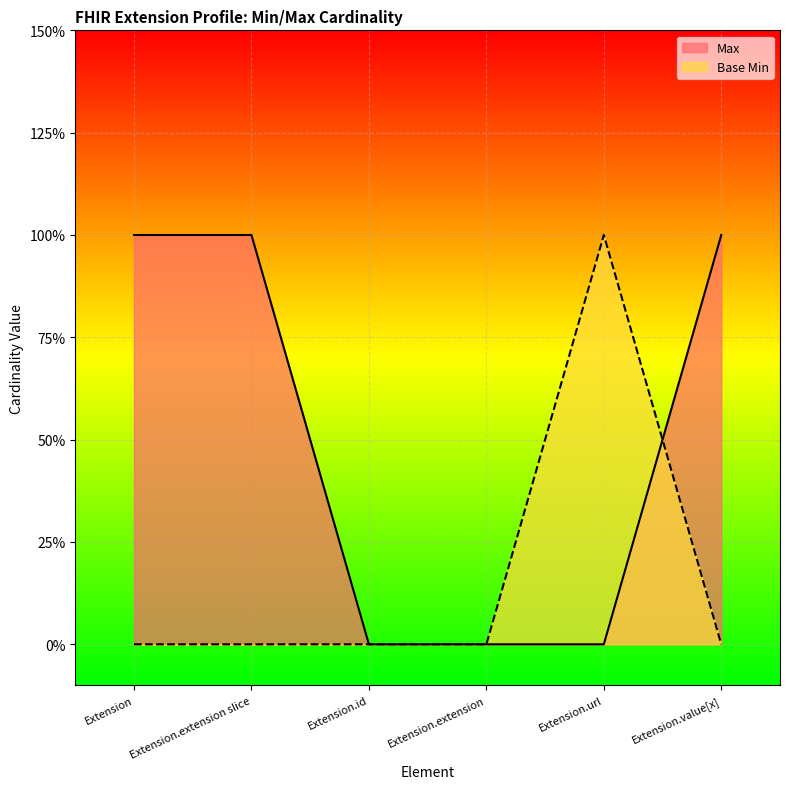

Between Extension and Extension.value[x], which is larger?

Extension